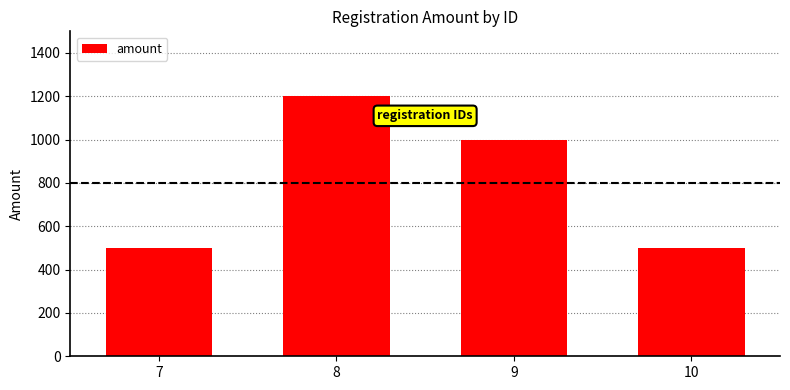

What is the value of the 4th bar from the left?

500